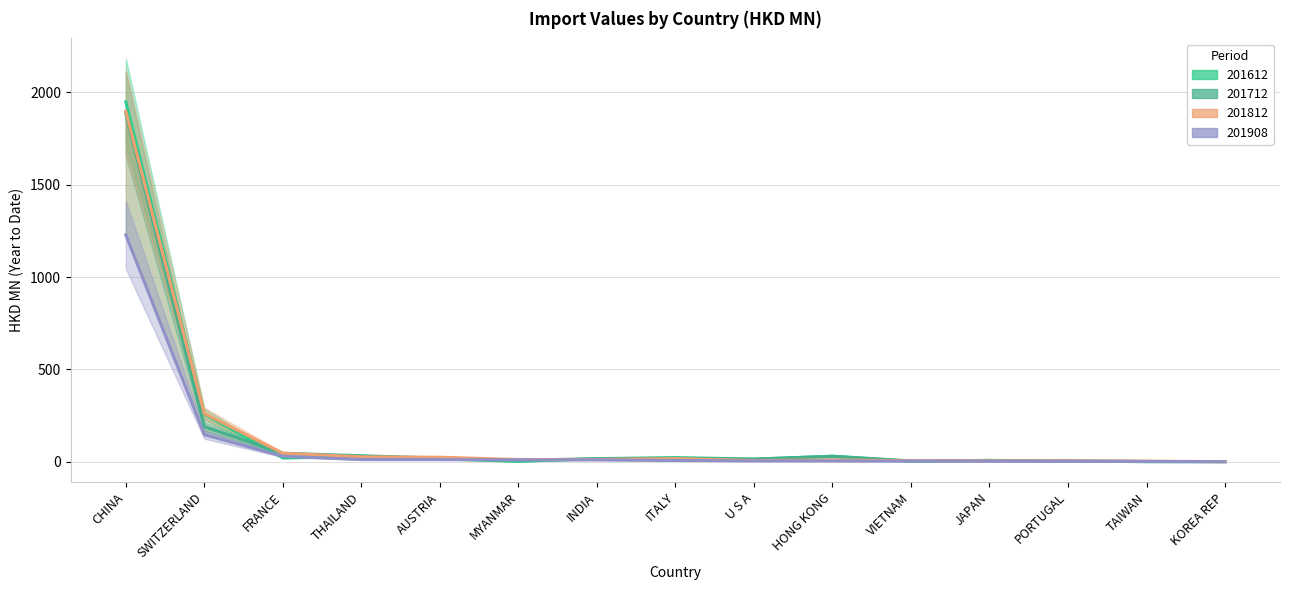

Which series has the widest spread of values?

201612